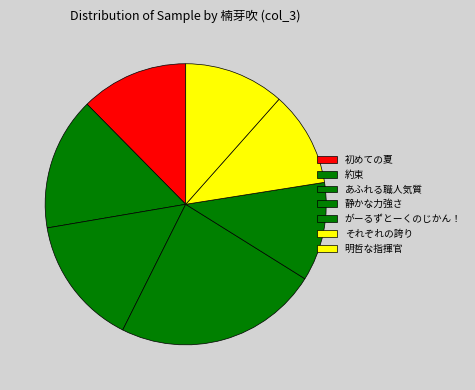

Is there any slice that represents more than half of the pie?

No